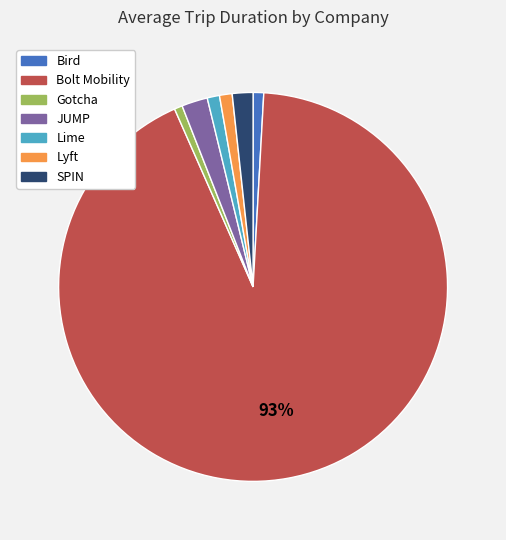

Between Bird and JUMP, which is larger?

JUMP